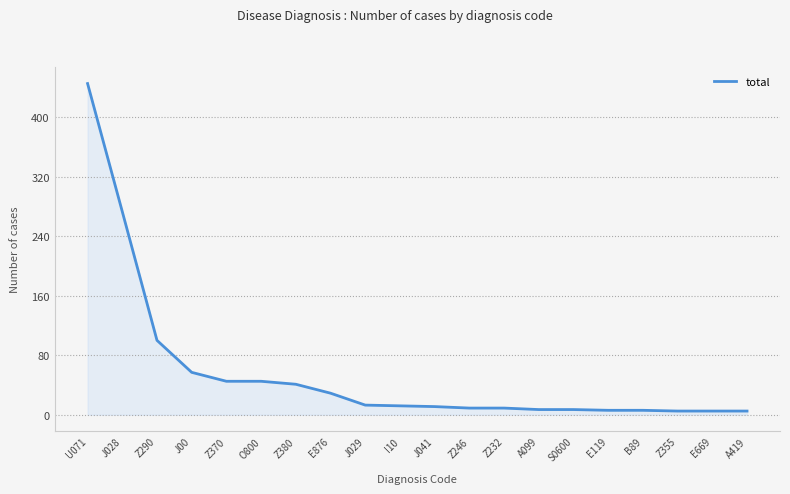

Between E876 and U071, which is larger?

U071